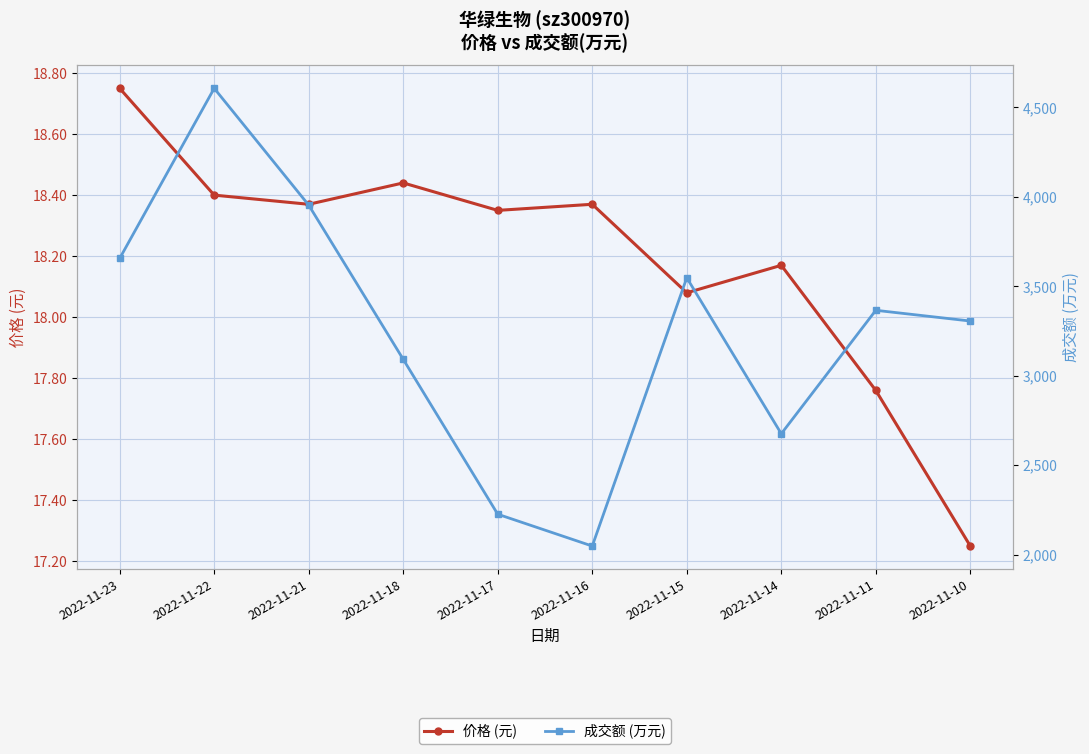

What is the average value of the 价格 (元) series?

18.2